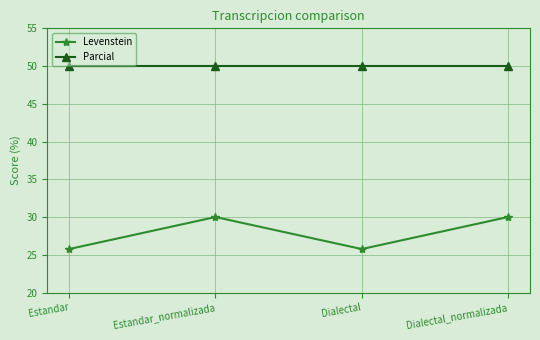

Reading left to right, list all the values displayed in this chart.

Levenstein: Estandar=25.8	Estandar_normalizada=30.0	Dialectal=25.8	Dialectal_normalizada=30.0
Parcial: Estandar=50.0	Estandar_normalizada=50.0	Dialectal=50.0	Dialectal_normalizada=50.0